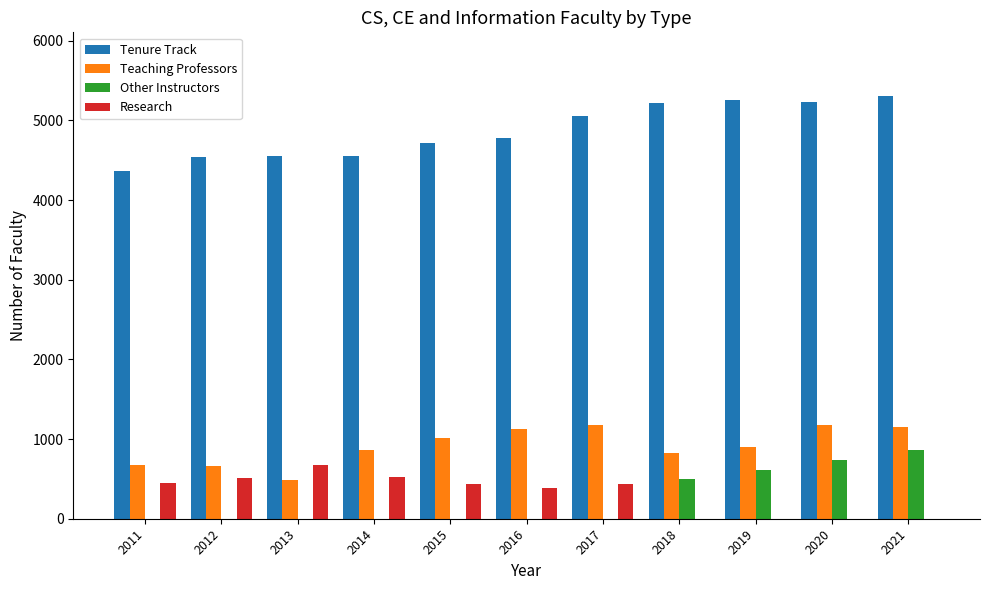

How many distinct data groups are displayed?

4